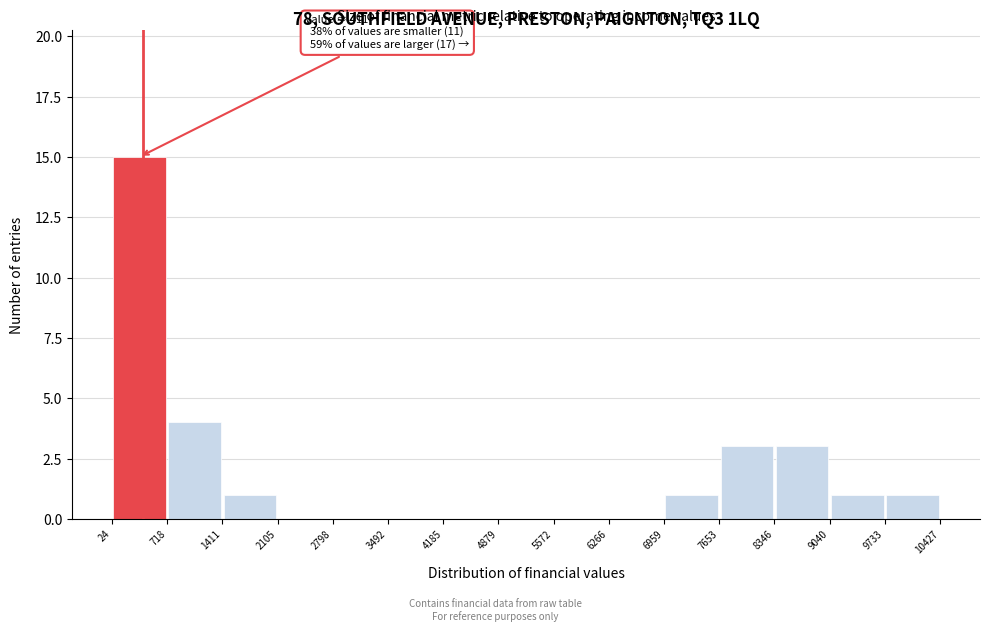

Which range on the x-axis has the tallest bar?

24 to 718